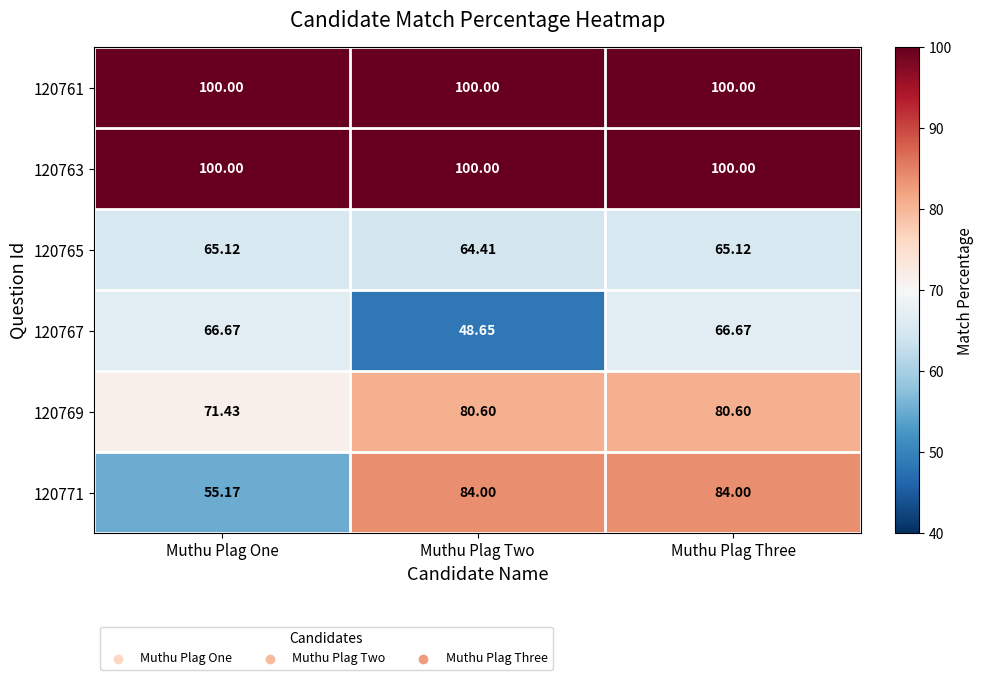

Which category has the lowest value in the 120767 series?

Muthu Plag Two